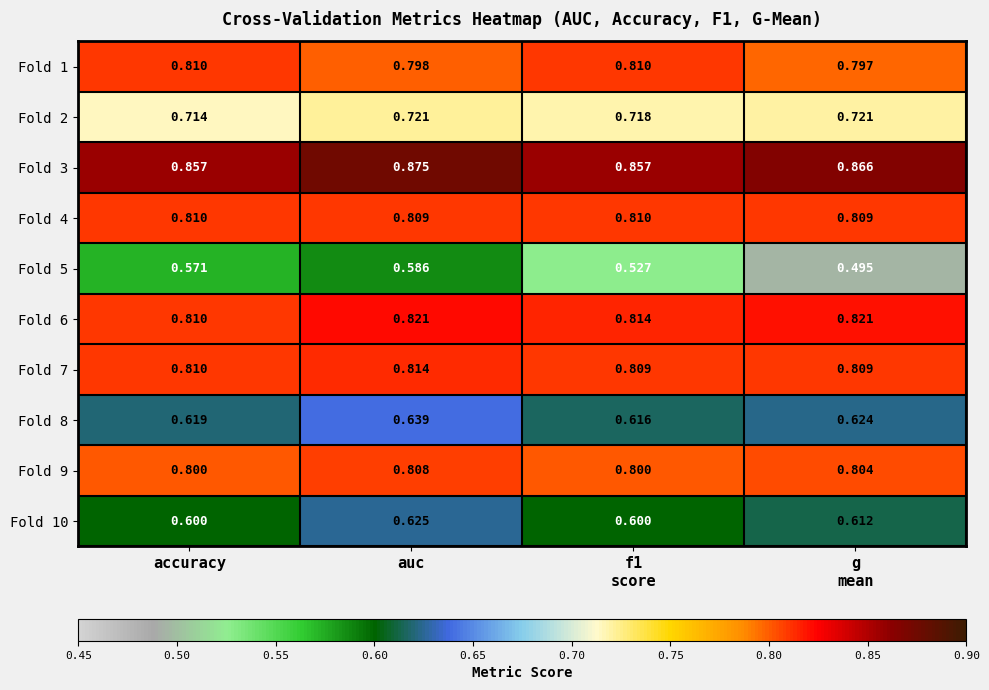

At which category is the sum across all series the highest?

auc